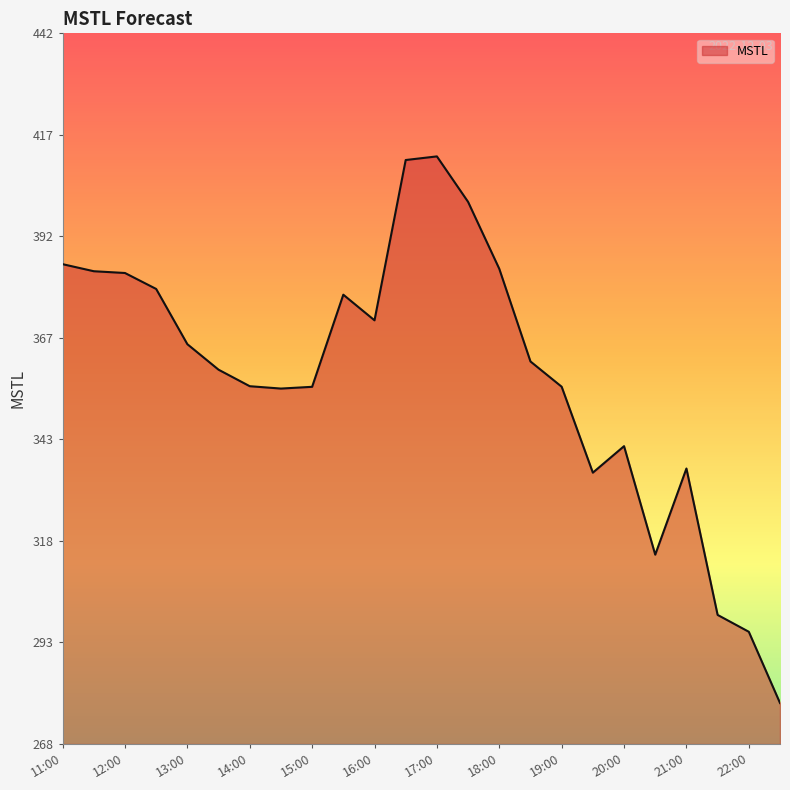

How many distinct data groups are displayed?

1